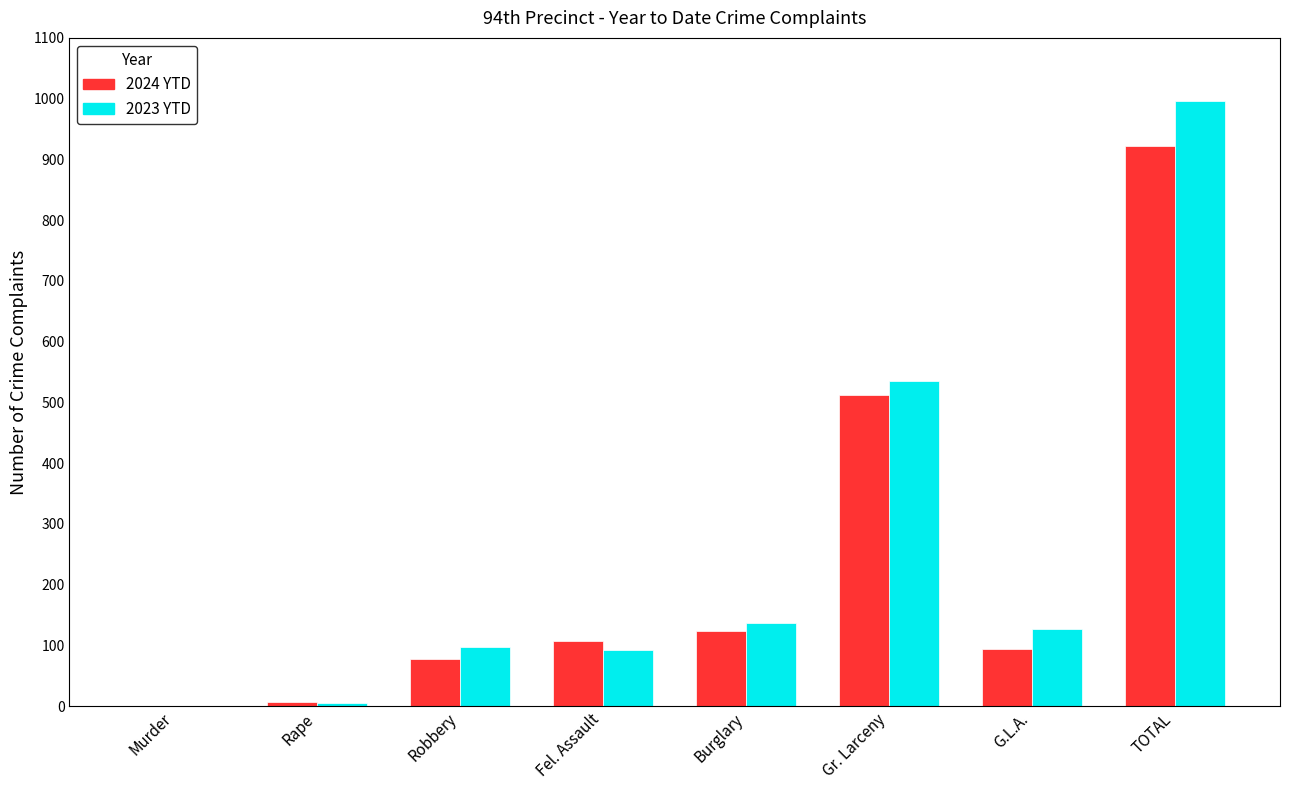

How many series are shown in this chart?

2